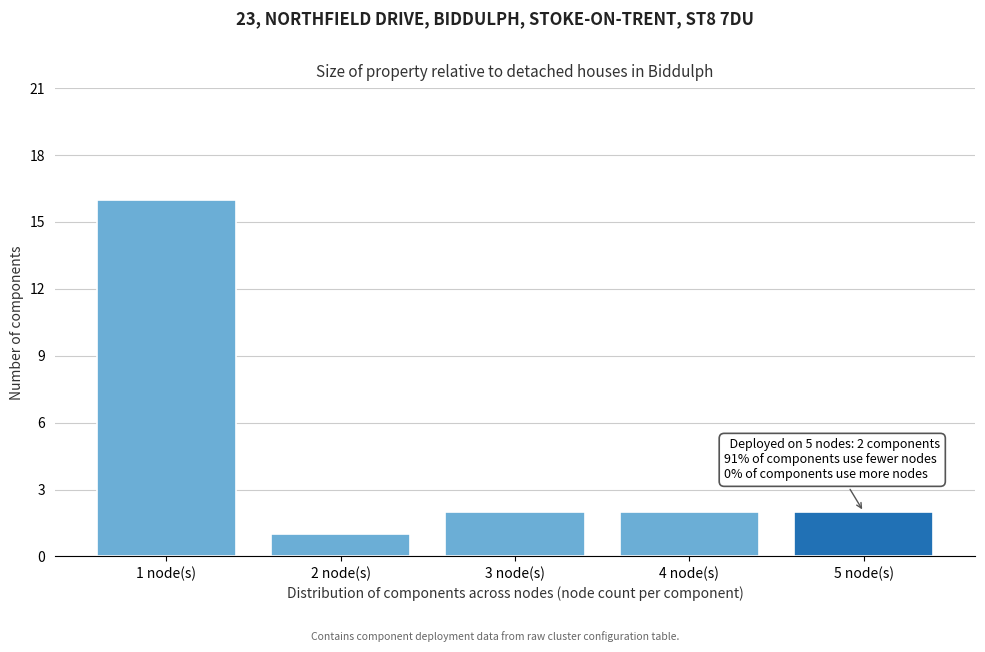

Reading left to right, list all the values displayed in this chart.

16	1	2	2	2